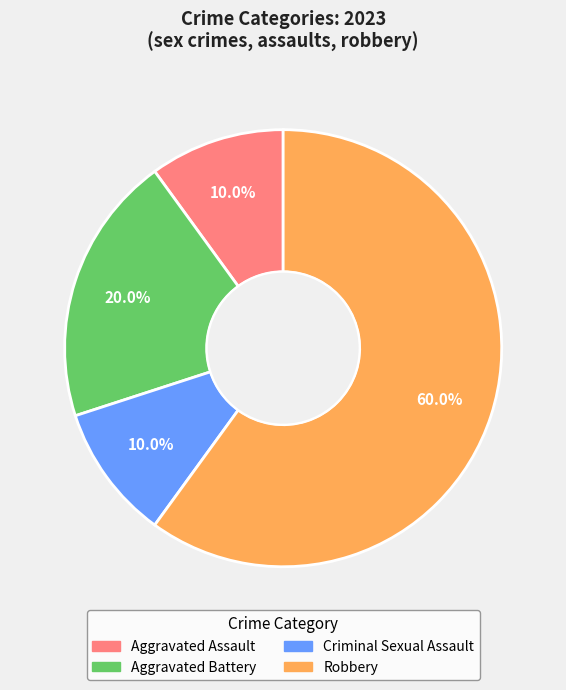

Does Robbery account for over 50% of the chart?

Yes